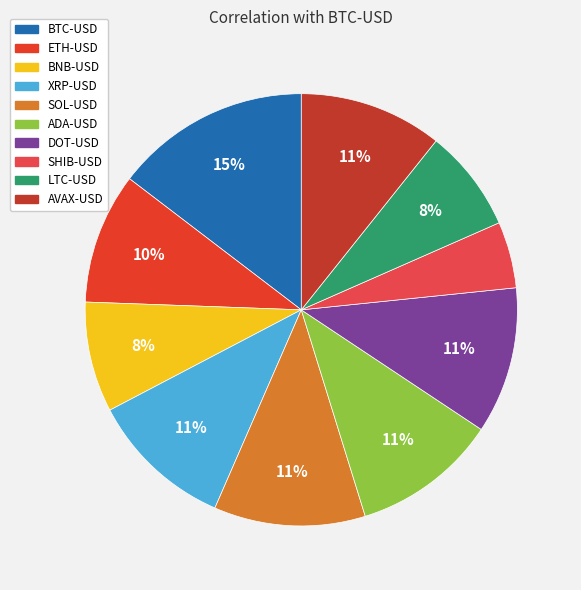

What percentage is the ETH-USD slice, to the nearest percent?

10%